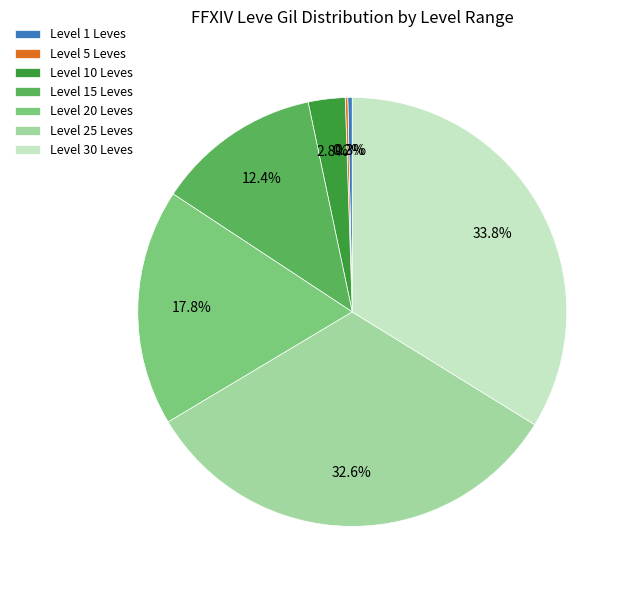

Which category has the biggest portion of the pie?

Level 30 Leves